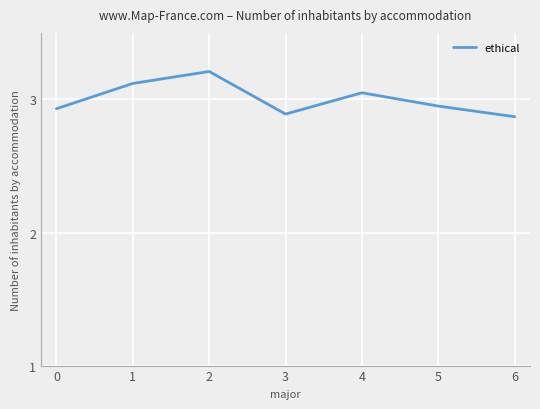

Rank the categories by value from lowest to highest.

6, 3, 0, 5, 4, 1, 2